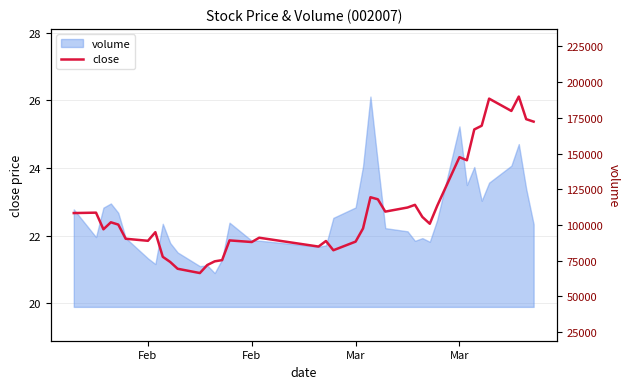

At which category does the data reach its first local peak?

Feb